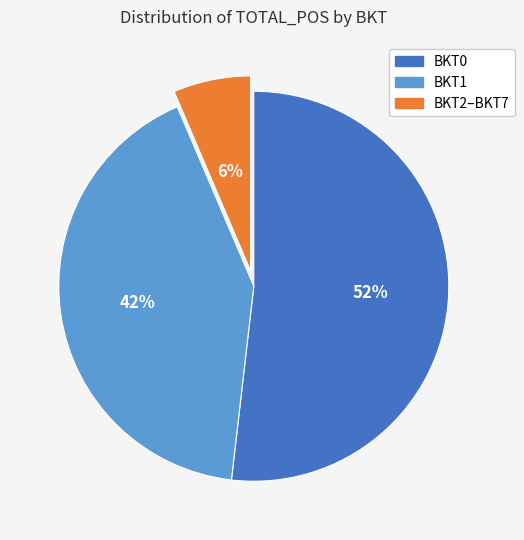

Approximately how many times larger is the value at BKT0 compared to BKT1?

1.2